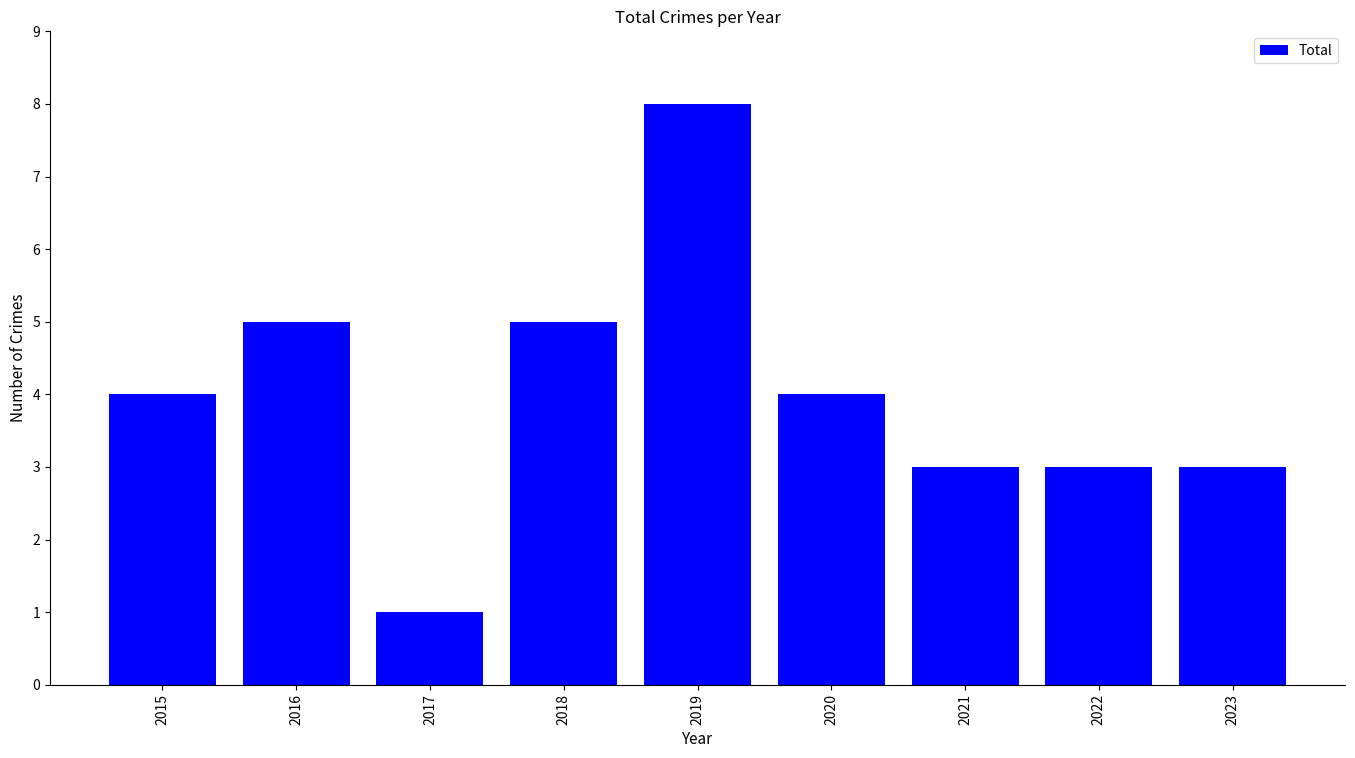

Reading left to right, what are all the values shown in this chart?

2015=4	2016=5	2017=1	2018=5	2019=8	2020=4	2021=3	2022=3	2023=3